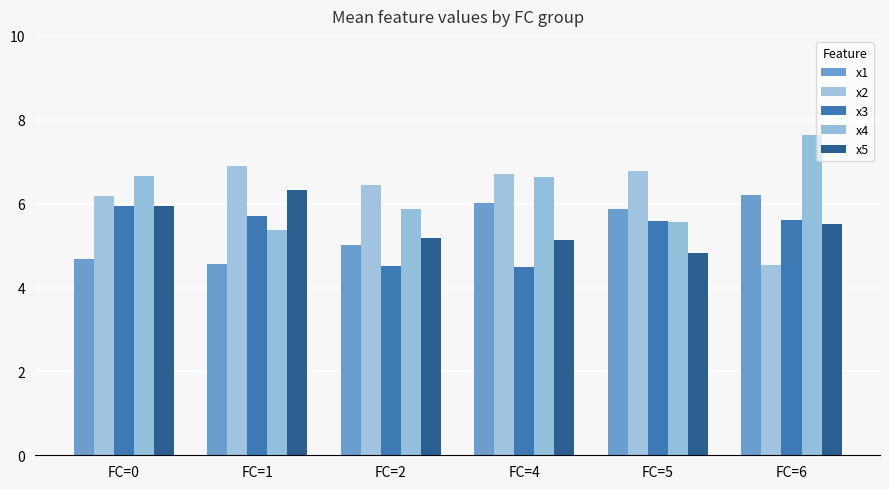

Rank the series by their maximum value, from highest to lowest.

x4, x2, x5, x1, x3